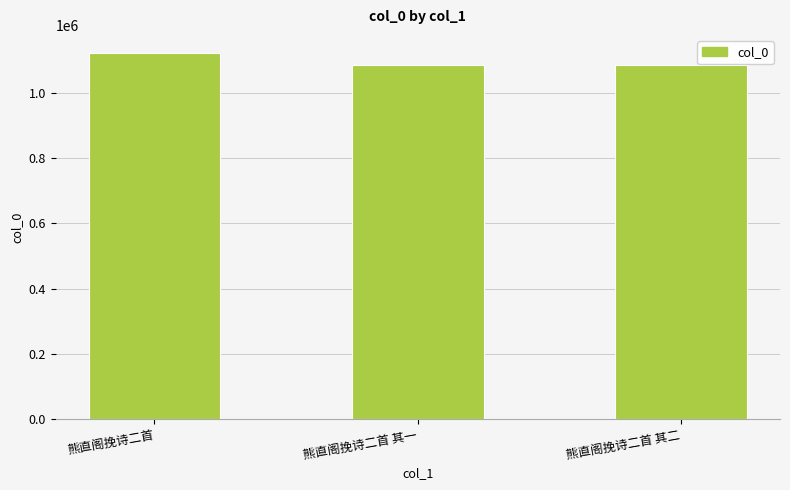

At which label is the value closest to 1104965?

熊直阁挽诗二首 其二